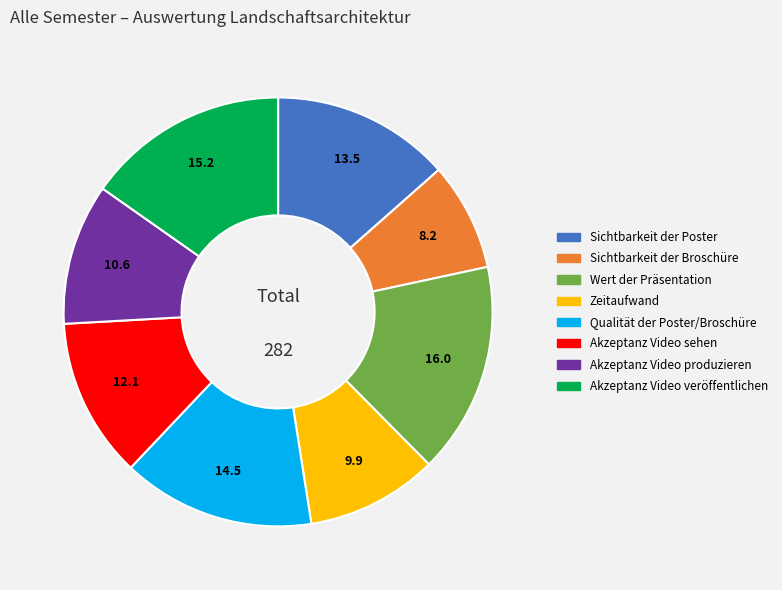

Is Akzeptanz Video produzieren the majority of the pie?

No